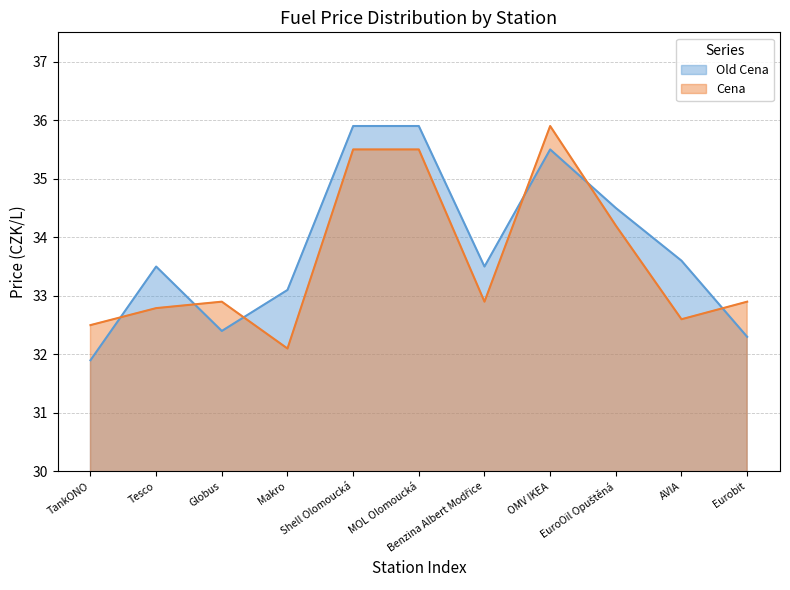

True or false: Cena and Old Cena cross at least once.

True